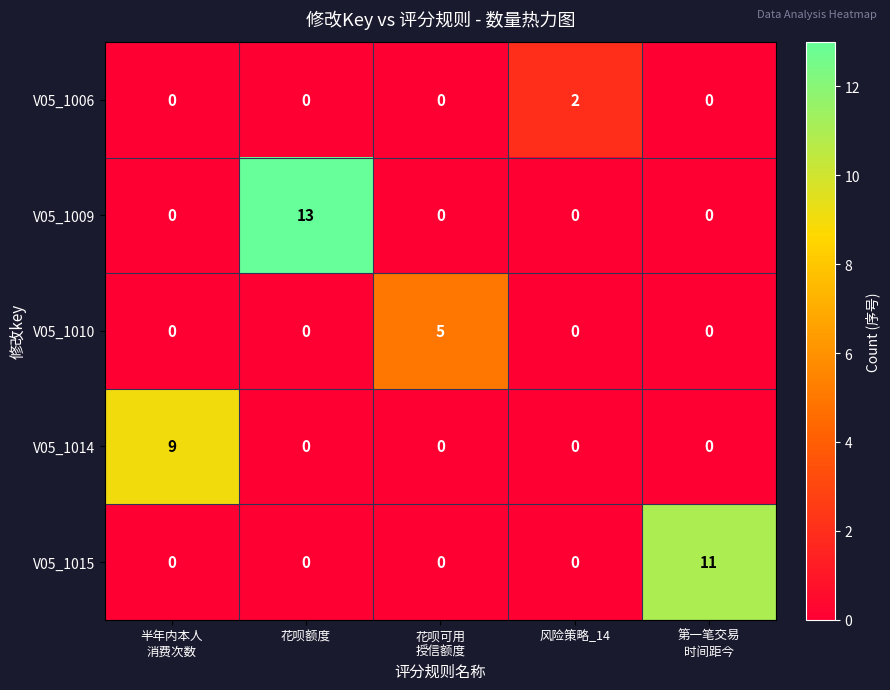

Which series changed the most between 花呗可用
授信额度 and 风险策略_14?

V05_1010